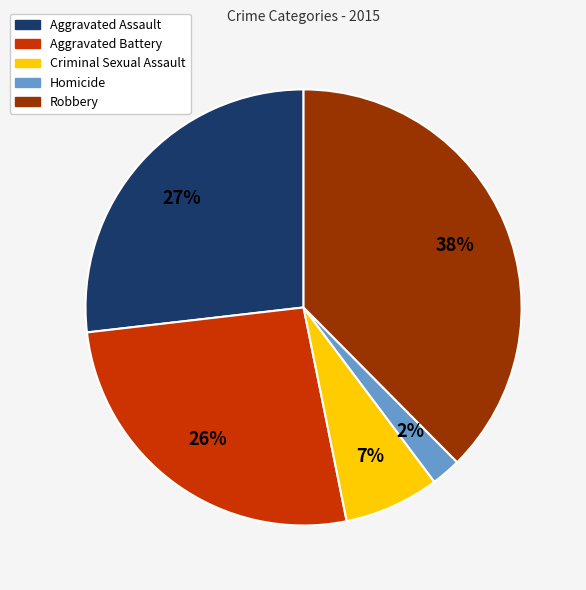

The Robbery slice represents 44% of the pie. True or false?

False